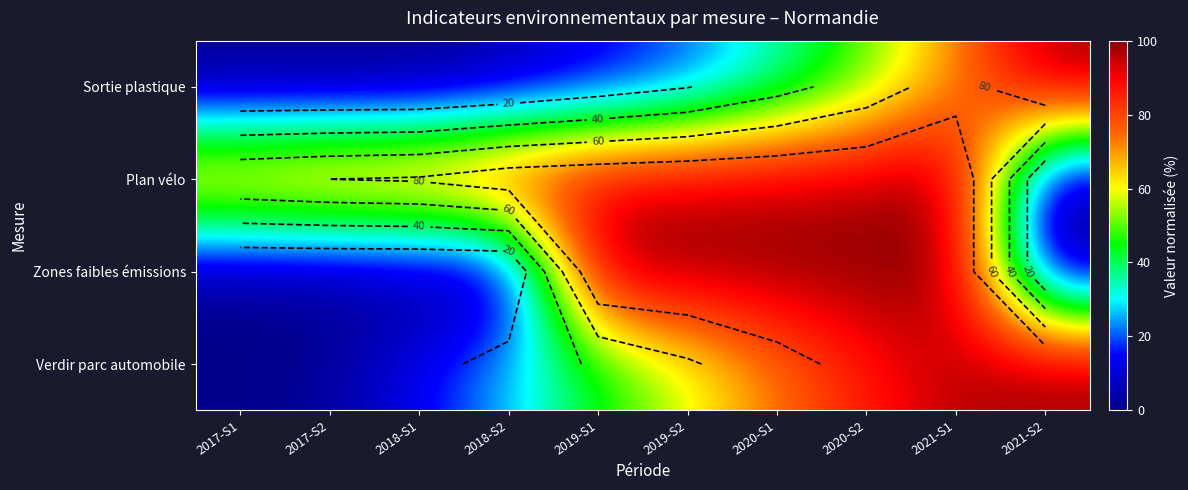

At how many categories does at least one series exceed 98?

6